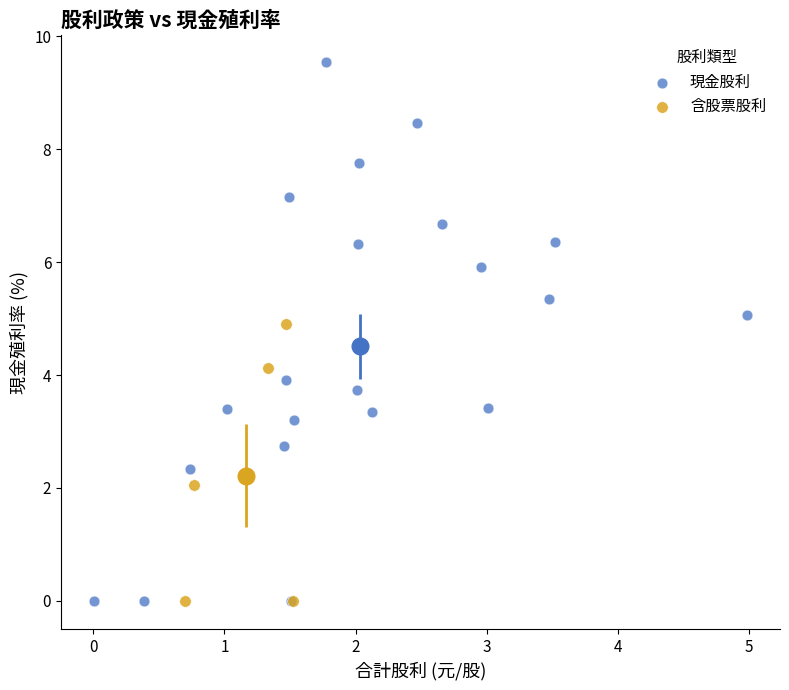

Which series contains the highest Y value?

現金股利